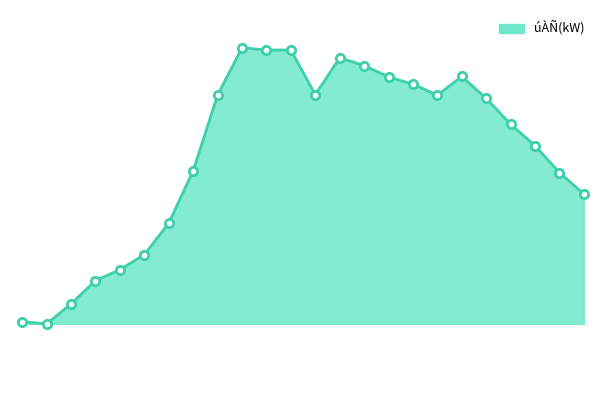

Where is the first local minimum?

01:00